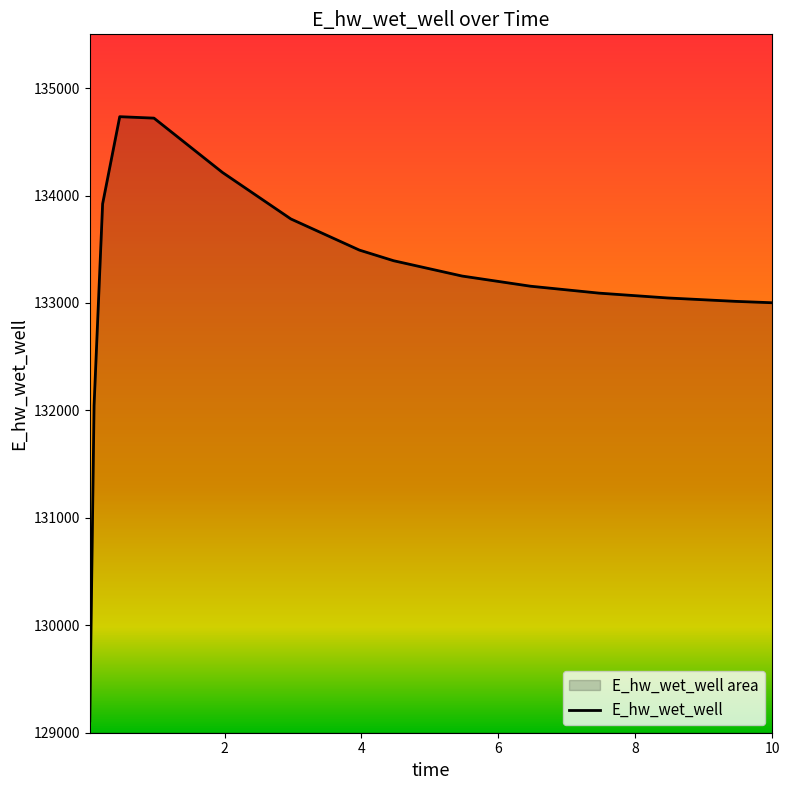

What is the greatest value displayed?

134733.5